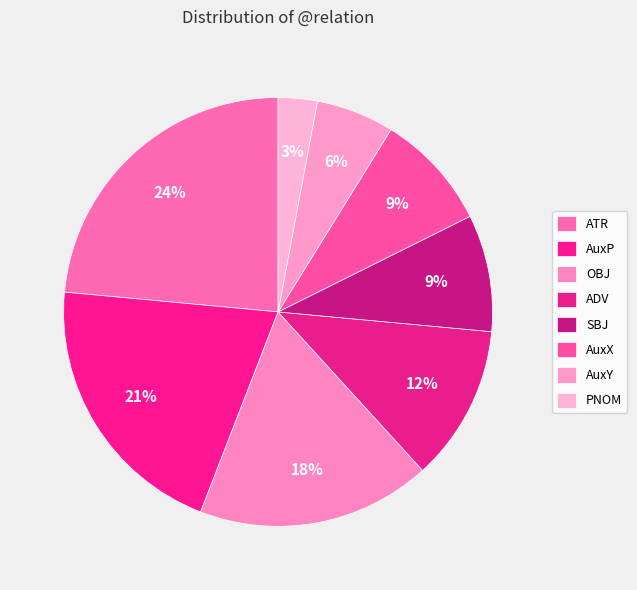

To the nearest percent, what portion does AuxX represent?

9%